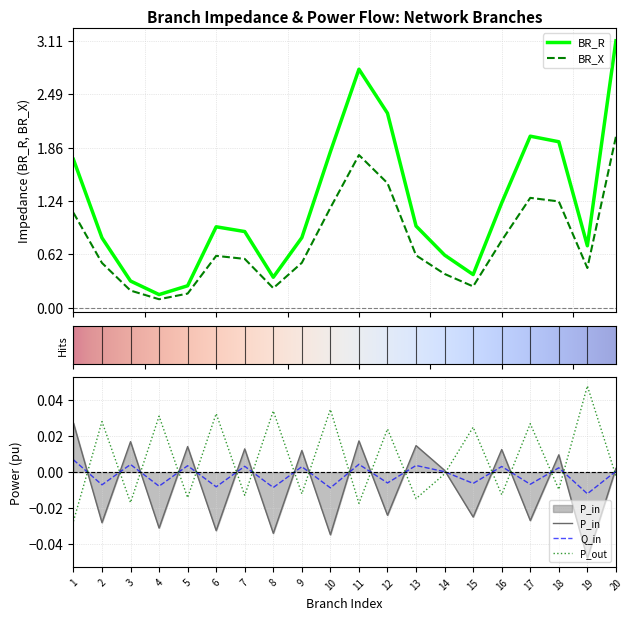

Is it true that BR_R equals 1.9 at 18?

True